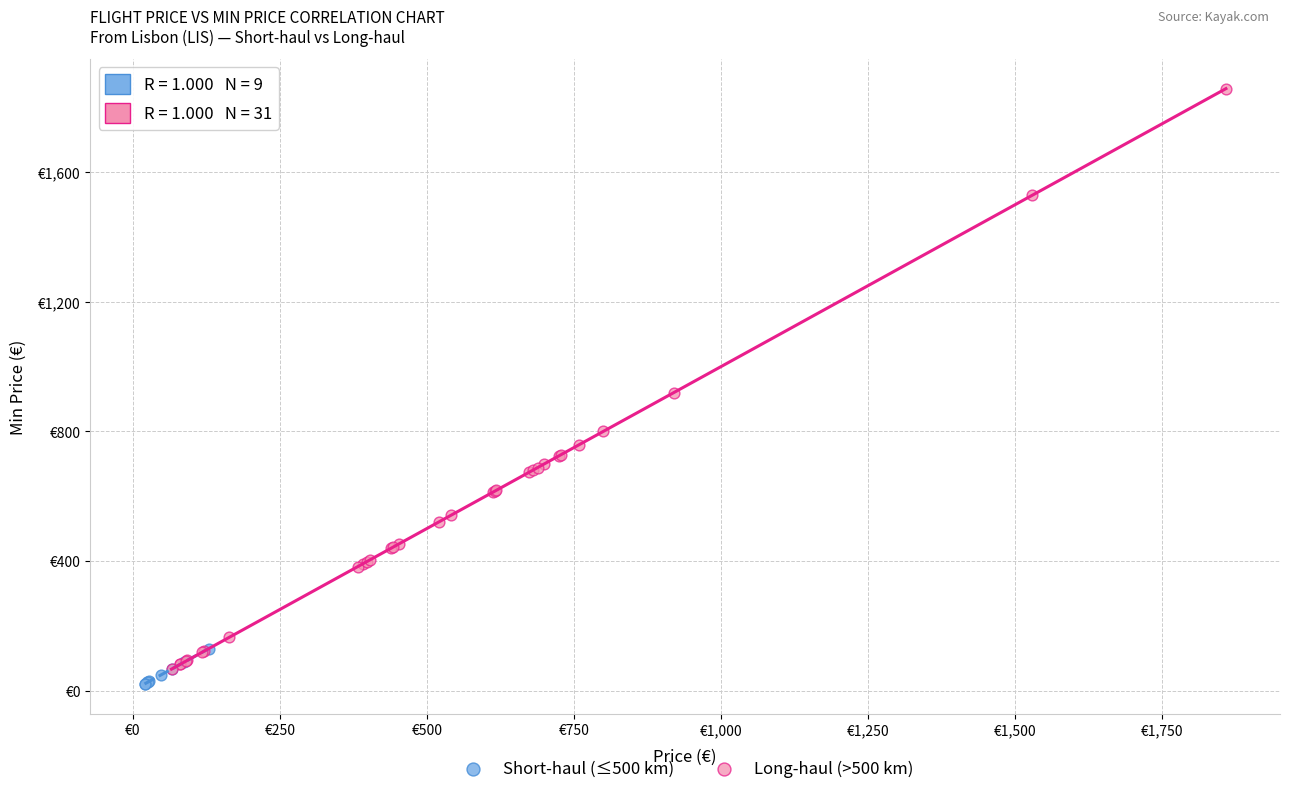

Which series reaches the maximum Y coordinate?

Long-haul (>500 km)